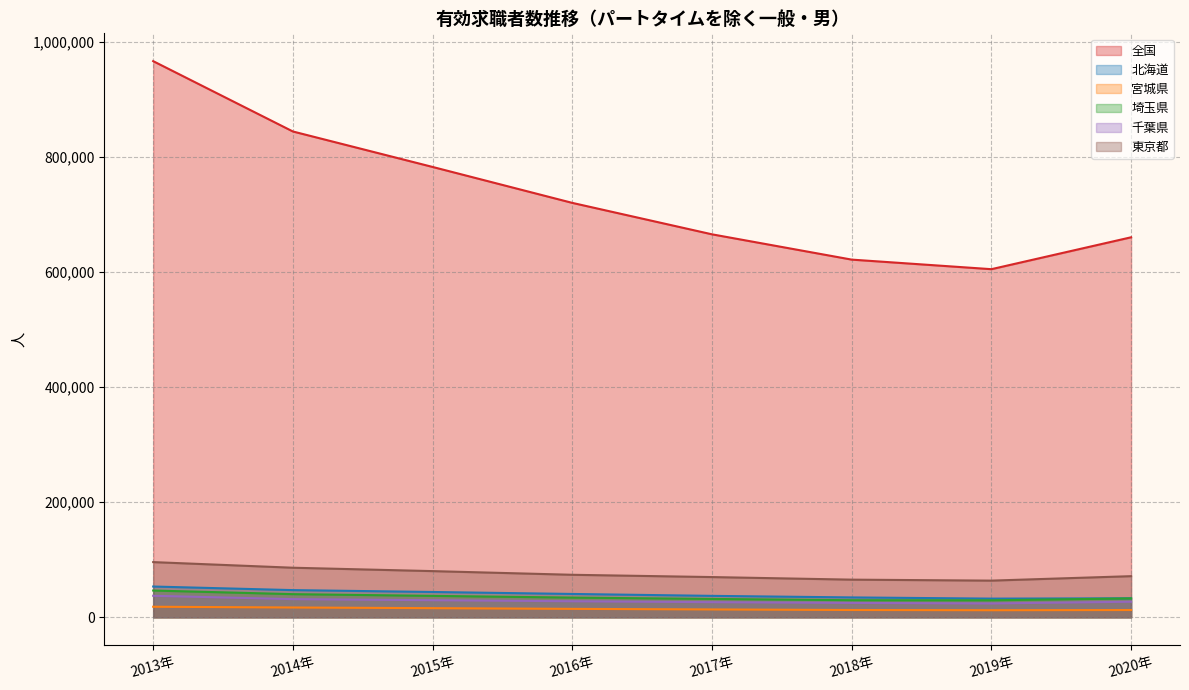

Reading left to right, extract all data points from this chart.

全国: 2013年=966115	2014年=843945	2015年=782335	2016年=719911	2017年=665301	2018年=621367	2019年=604748	2020年=660152
北海道: 2013年=53520	2014年=47288	2015年=44031	2016年=40608	2017年=37284	2018年=34592	2019年=32520	2020年=33040
宮城県: 2013年=18386	2014年=17093	2015年=15935	2016年=14707	2017年=13703	2018年=12731	2019年=12351	2020年=12684
埼玉県: 2013年=46552	2014年=40264	2015年=37278	2016年=34271	2017年=31955	2018年=29720	2019年=29569	2020年=32898
千葉県: 2013年=37442	2014年=31636	2015年=29765	2016年=27941	2017年=26367	2018年=25043	2019年=24114	2020年=27124
東京都: 2013年=95937	2014年=86170	2015年=80286	2016年=73905	2017年=69941	2018年=65467	2019年=63765	2020年=71509